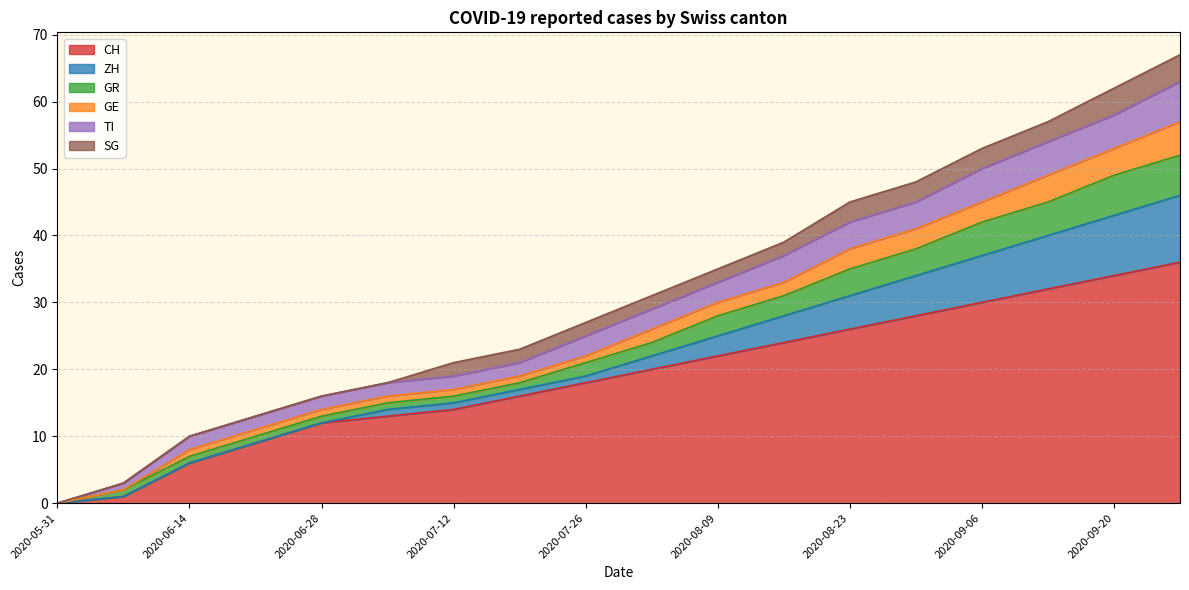

How many lines are shown in the chart?

6